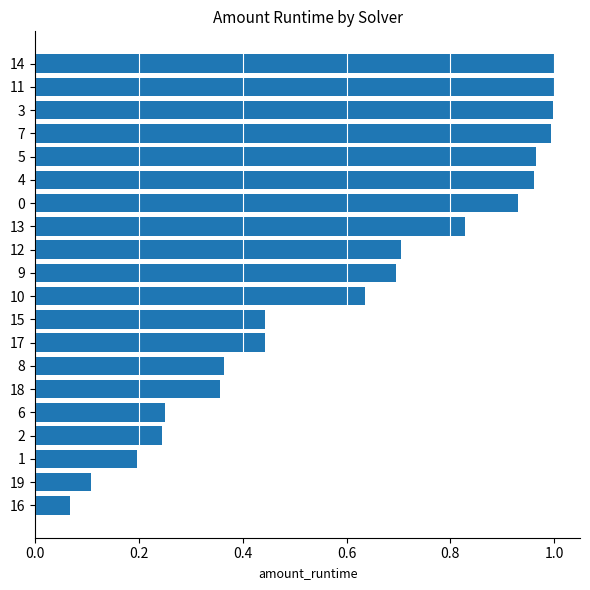

Does the chart contain any negative values?

No